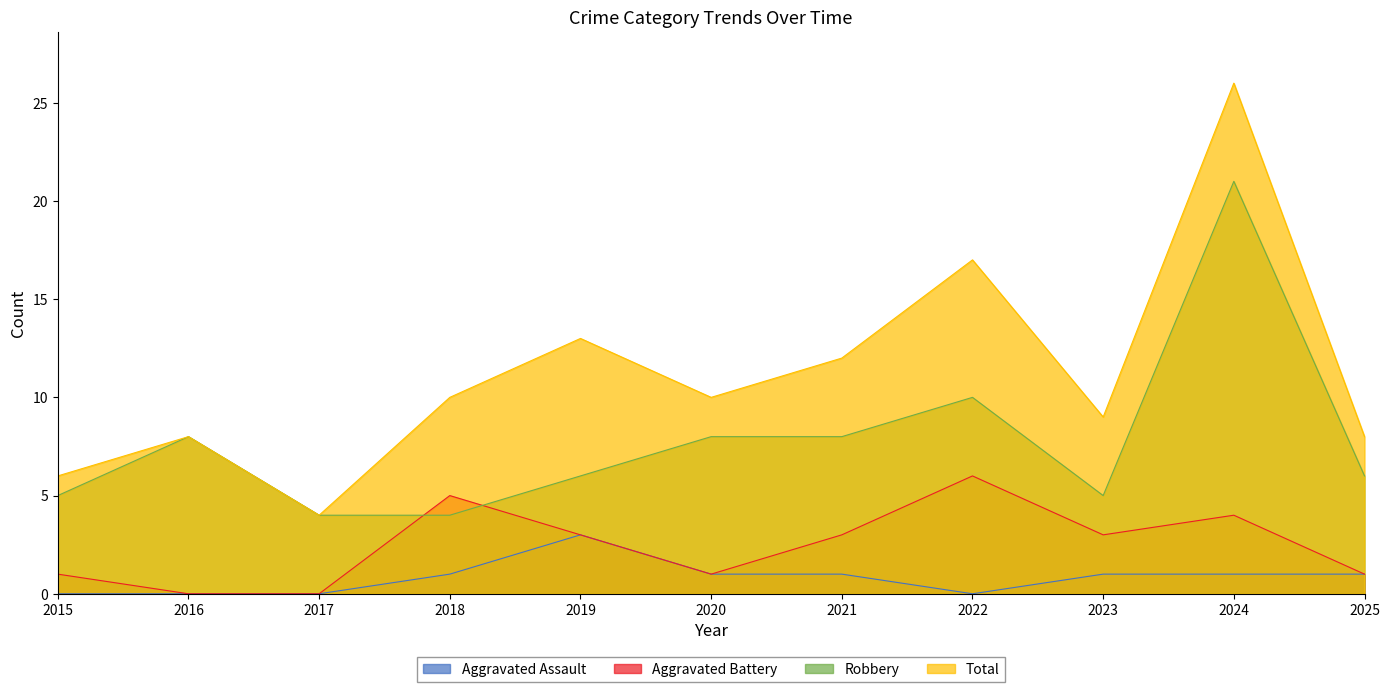

At how many categories does at least one series exceed 7?

9